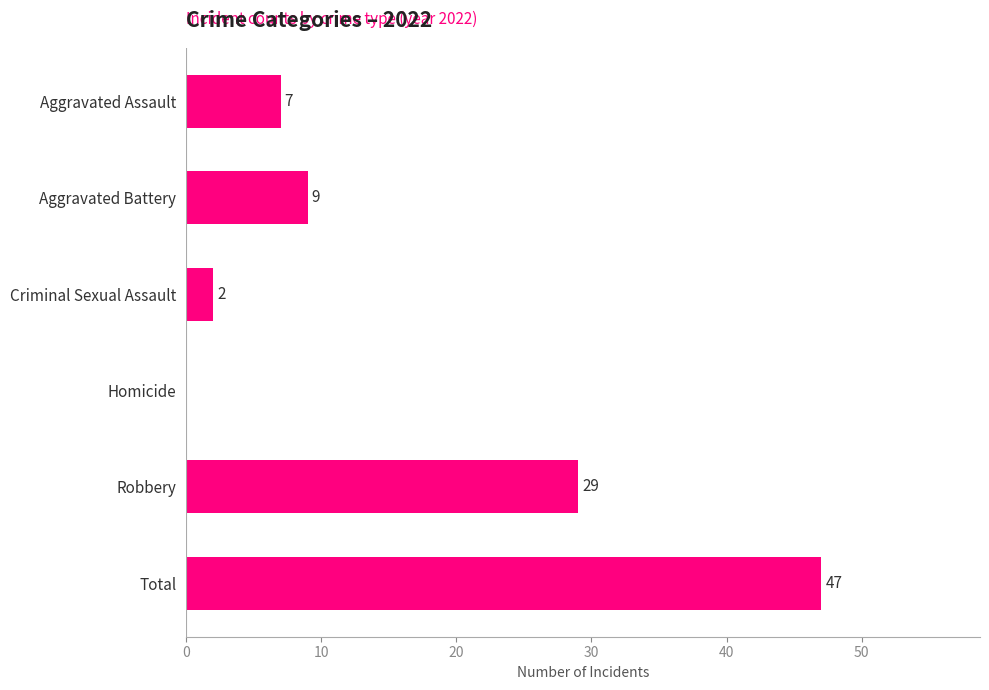

The value at Aggravated Assault is 12. True or false?

False